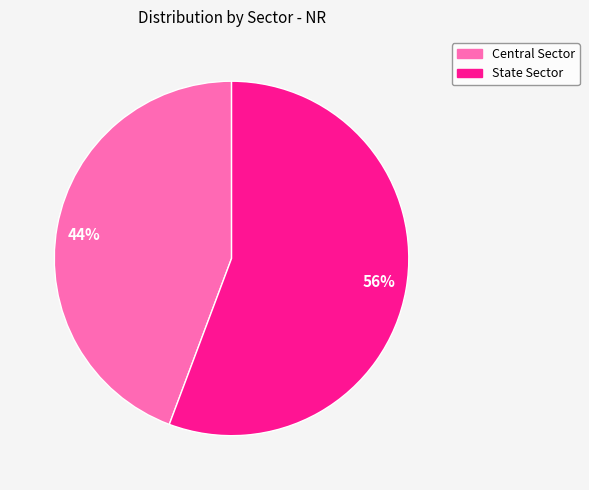

To the nearest percent, what is the average slice percentage?

50%